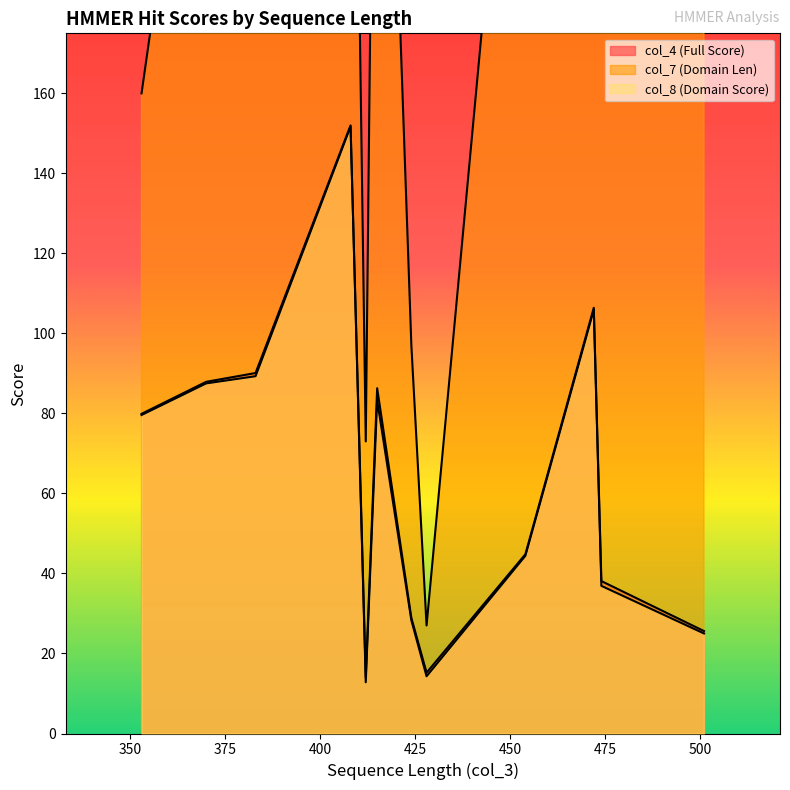

The value of col_7 (Domain Len) at NZ_AUBY01000013.1_129 is 73.0. True or false?

True